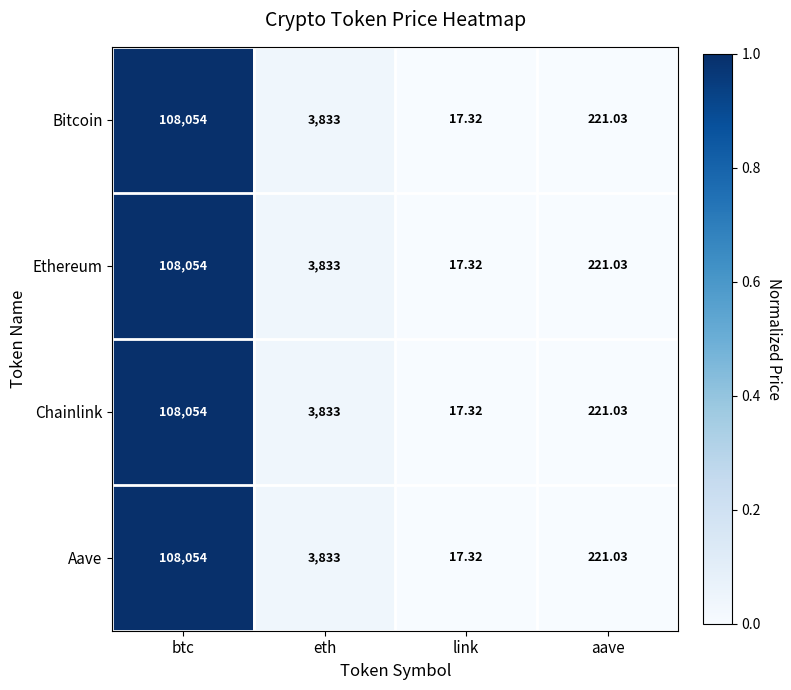

At which category is the sum across all series the highest?

btc